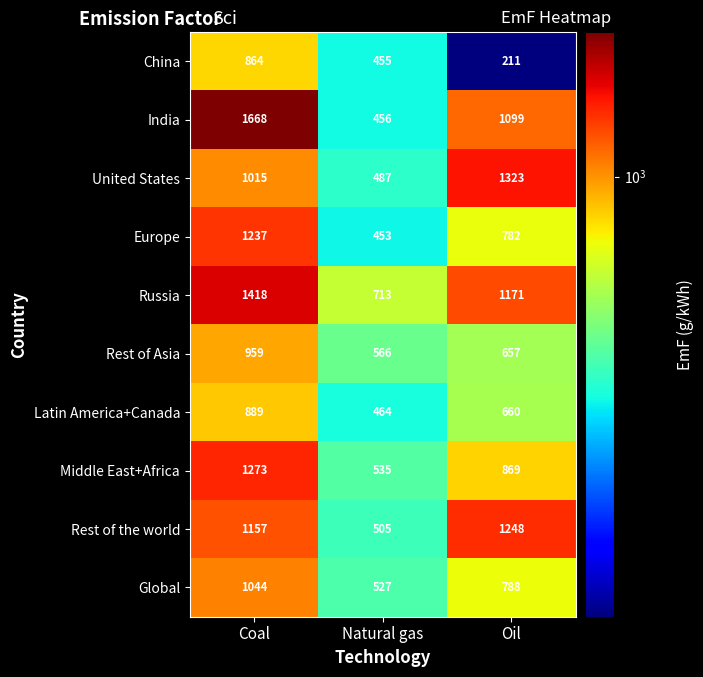

True or false: Global has a value of 788 at Oil.

True